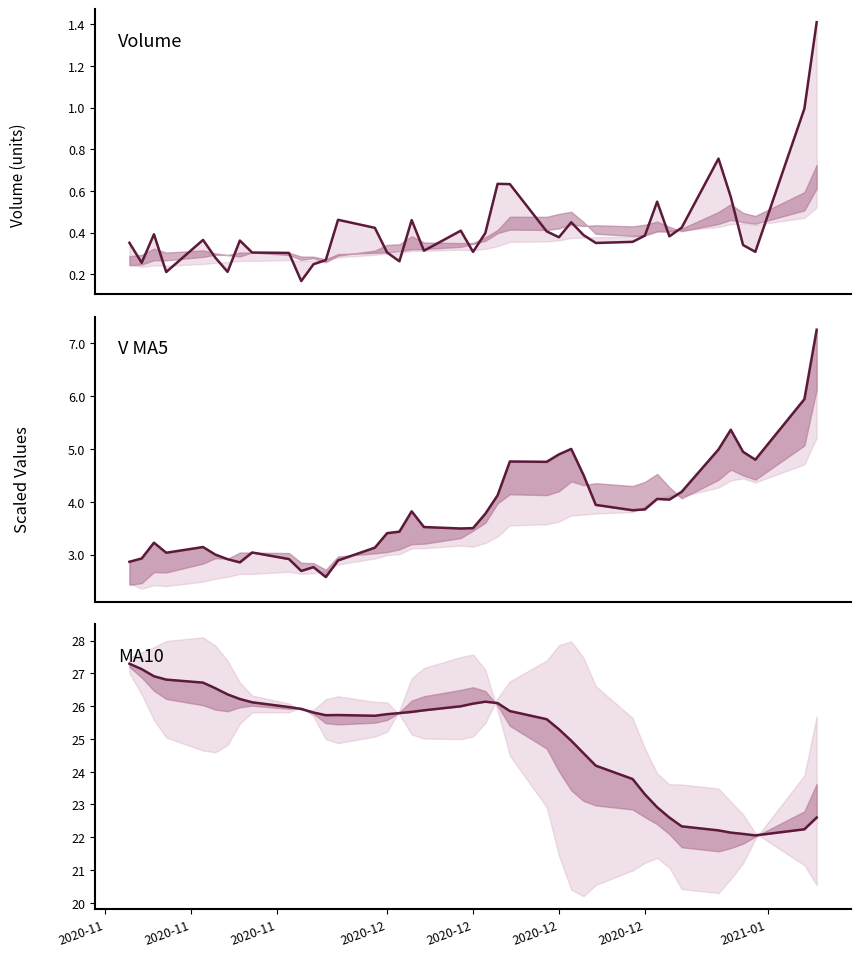

What are all the series names shown in the legend?

volume, v_ma5, ma10